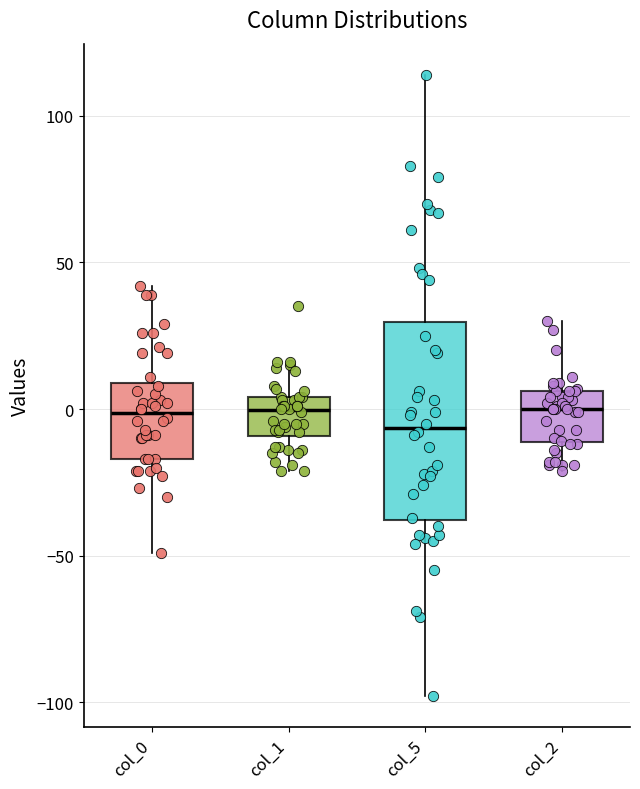

Reading left to right, transcribe this box plot: for each box, give where its median line is, the range the box spans, and where its two whiskers end, as read against the y-axis. The values are not printed on the chart, so give them approximately, as read against the axis.

col_0: median 0, box -15 to 10, whiskers -50 to 40
col_1: median 0, box -10 to 5, whiskers -20 to 15
col_5: median -5, box -40 to 30, whiskers -100 to 115
col_2: median 0, box -10 to 5, whiskers -20 to 30